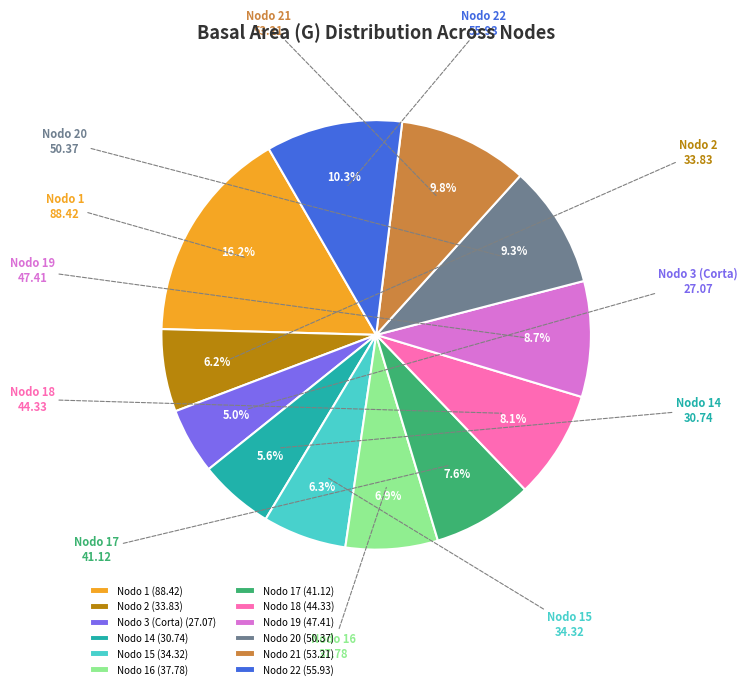

Is there a majority slice in this chart?

No